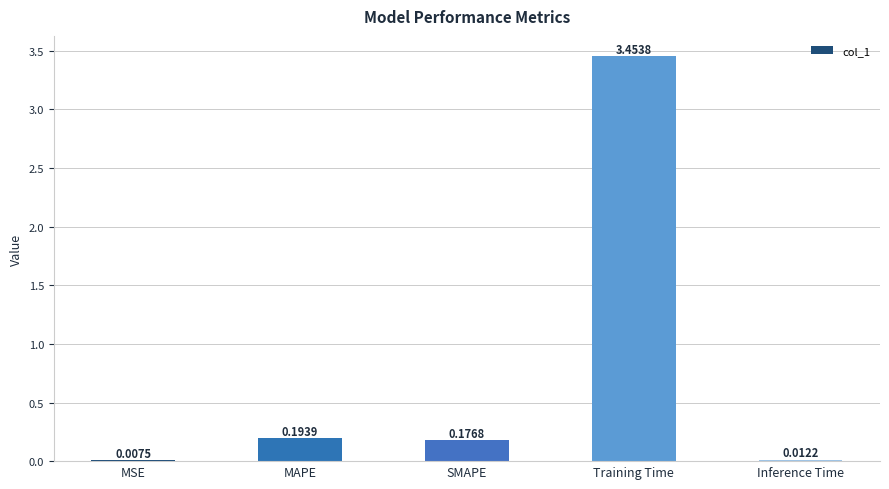

Which label corresponds to the largest value in the chart?

Training Time